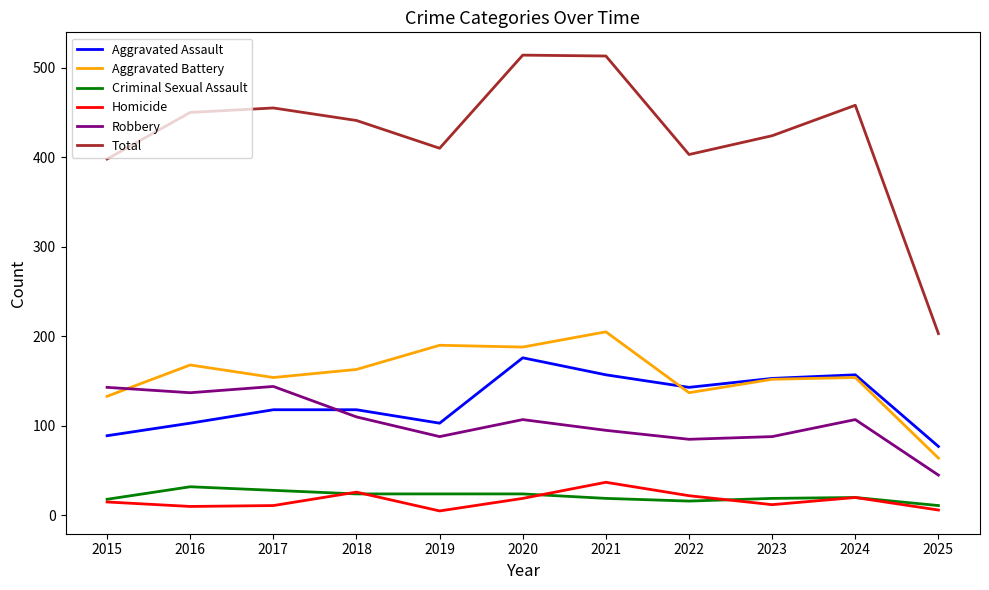

What is the difference between the maximum and minimum values in the Homicide series?

32